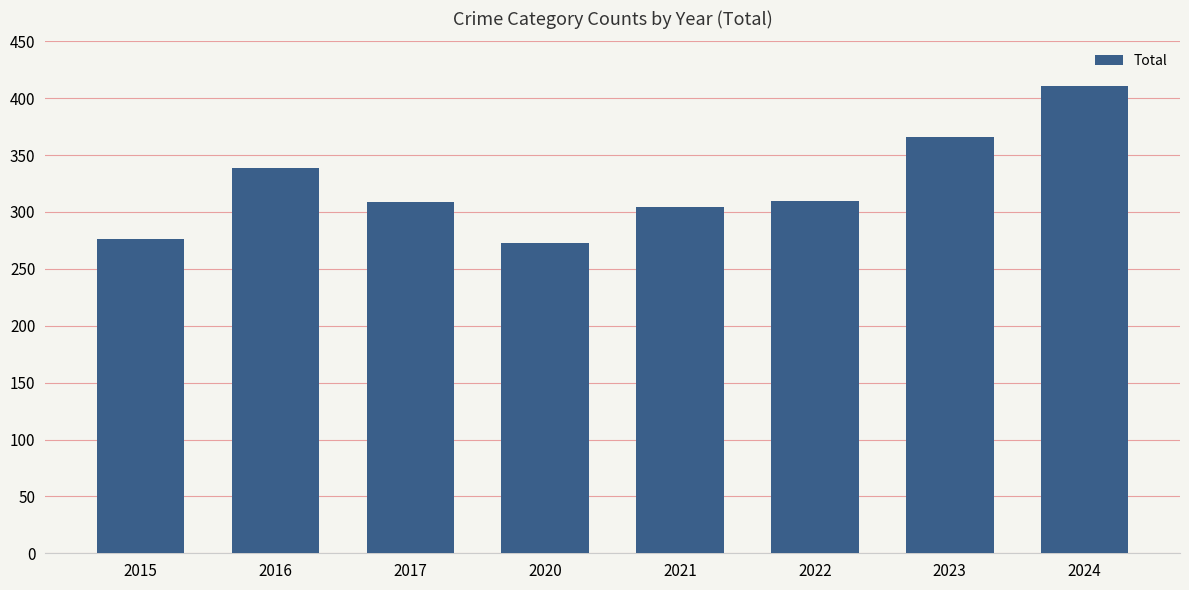

What is the difference between the second highest and minimum values?

93